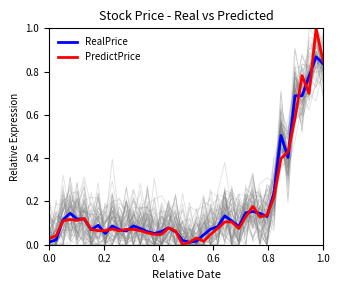

Count the number of categories in the chart.

40